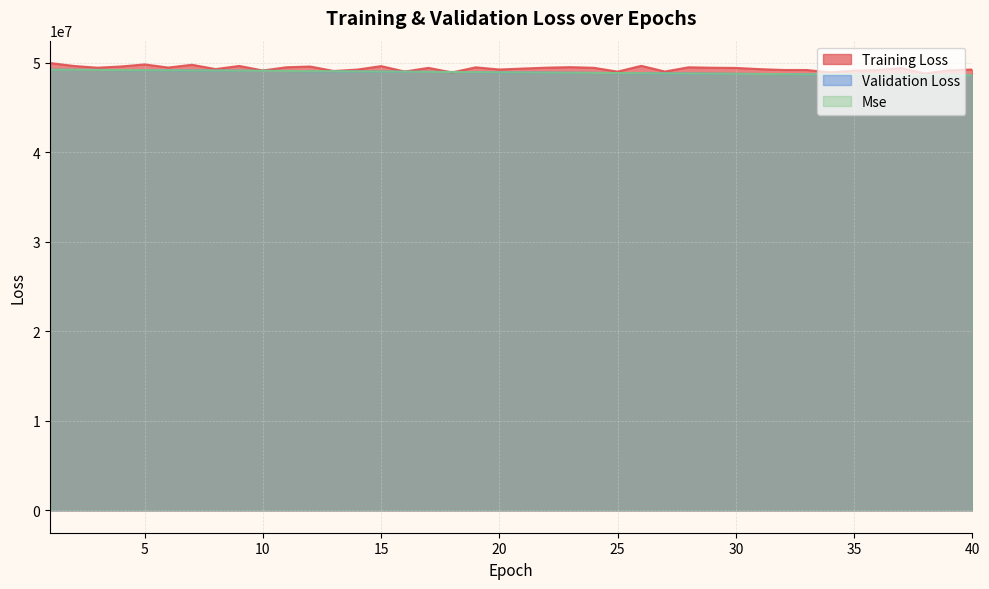

Rank the series by their maximum value, from lowest to highest.

Mse, Validation Loss, Training Loss